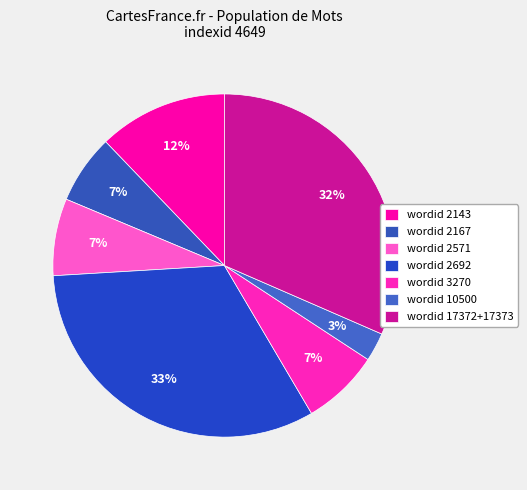

How many segments does this pie chart have?

7